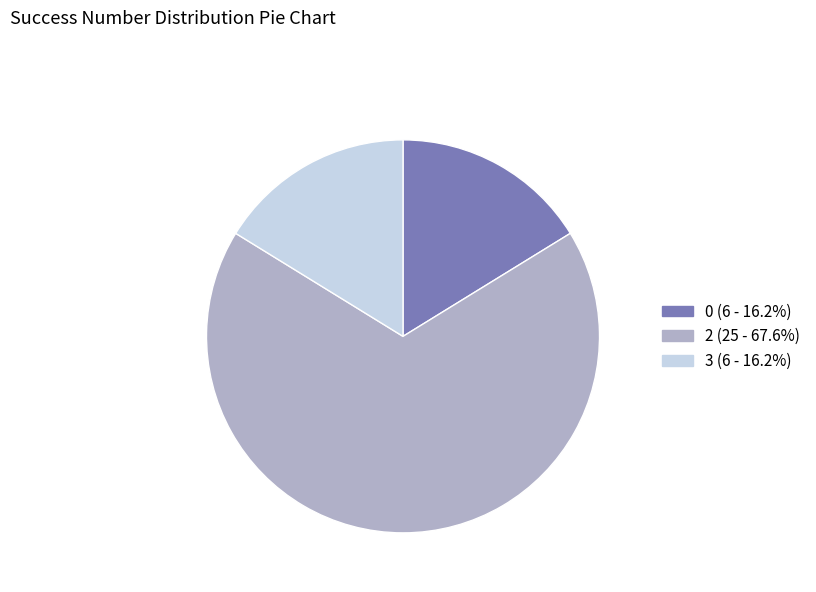

How many slices are in this pie chart?

3